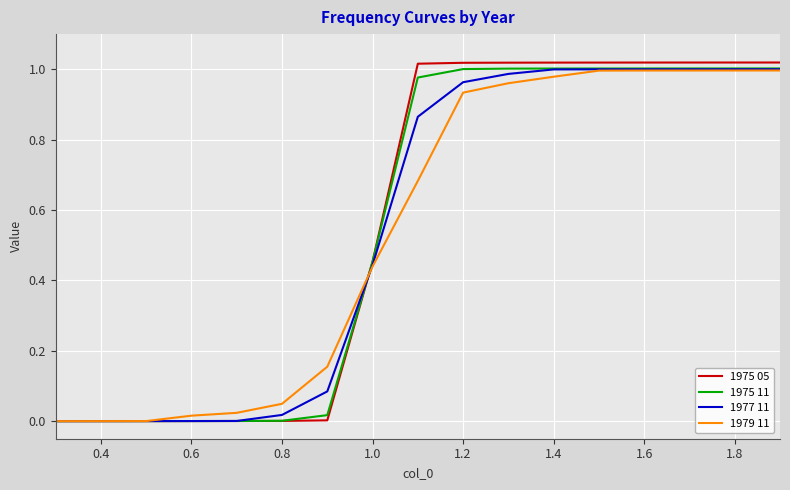

Which series has the largest range (max minus min)?

1975 05